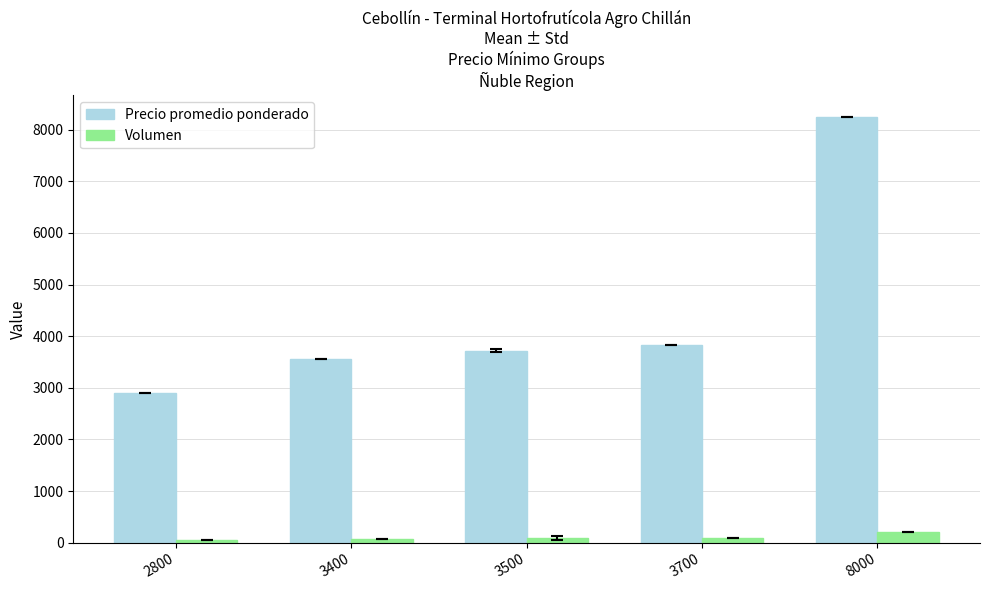

What is the difference between the highest and lowest values at 8000?

8050.0